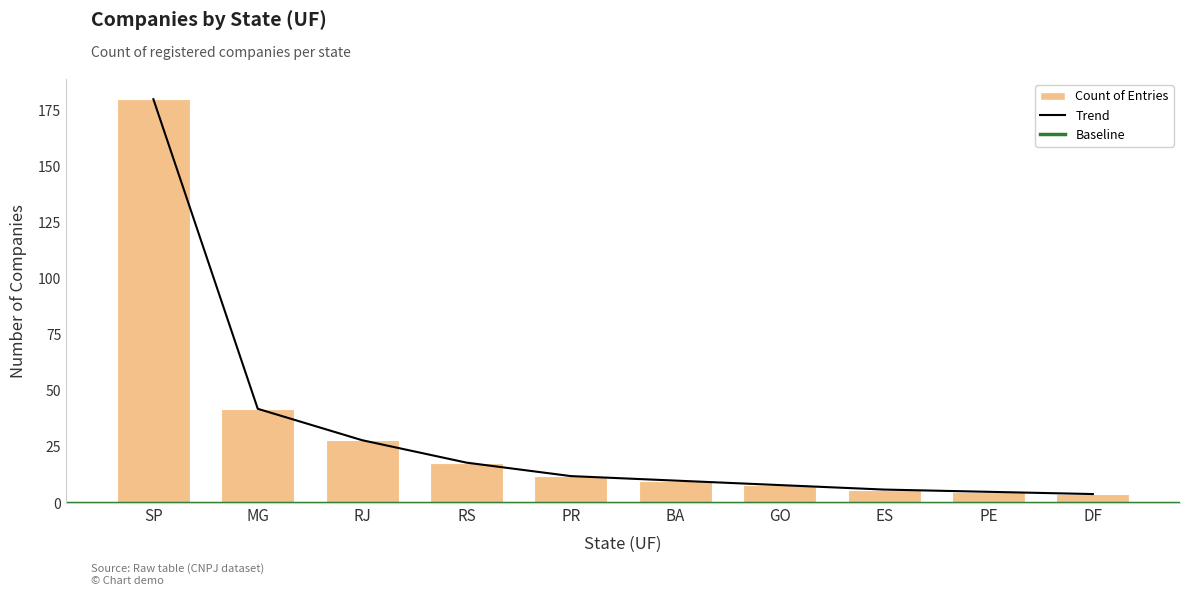

Between PE and RJ, which is larger?

RJ